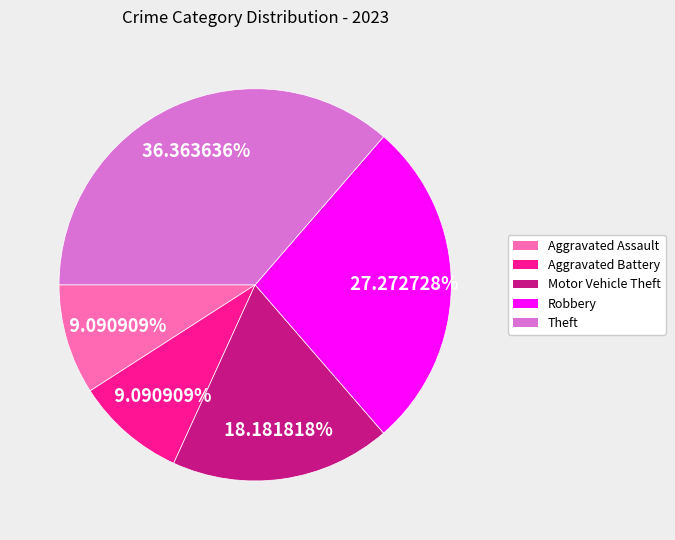

To the nearest percent, what is the combined percentage of Robbery and Aggravated Battery?

36%